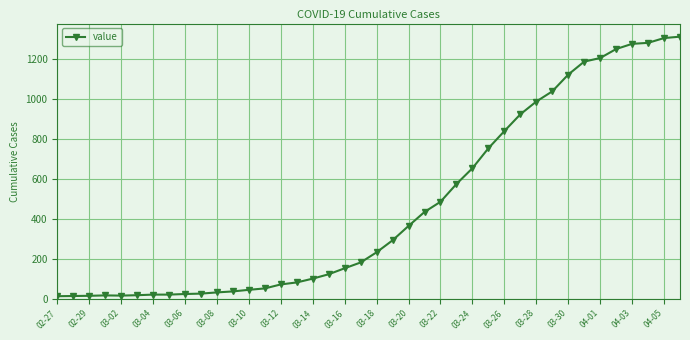

What is the sum of all values?

18596